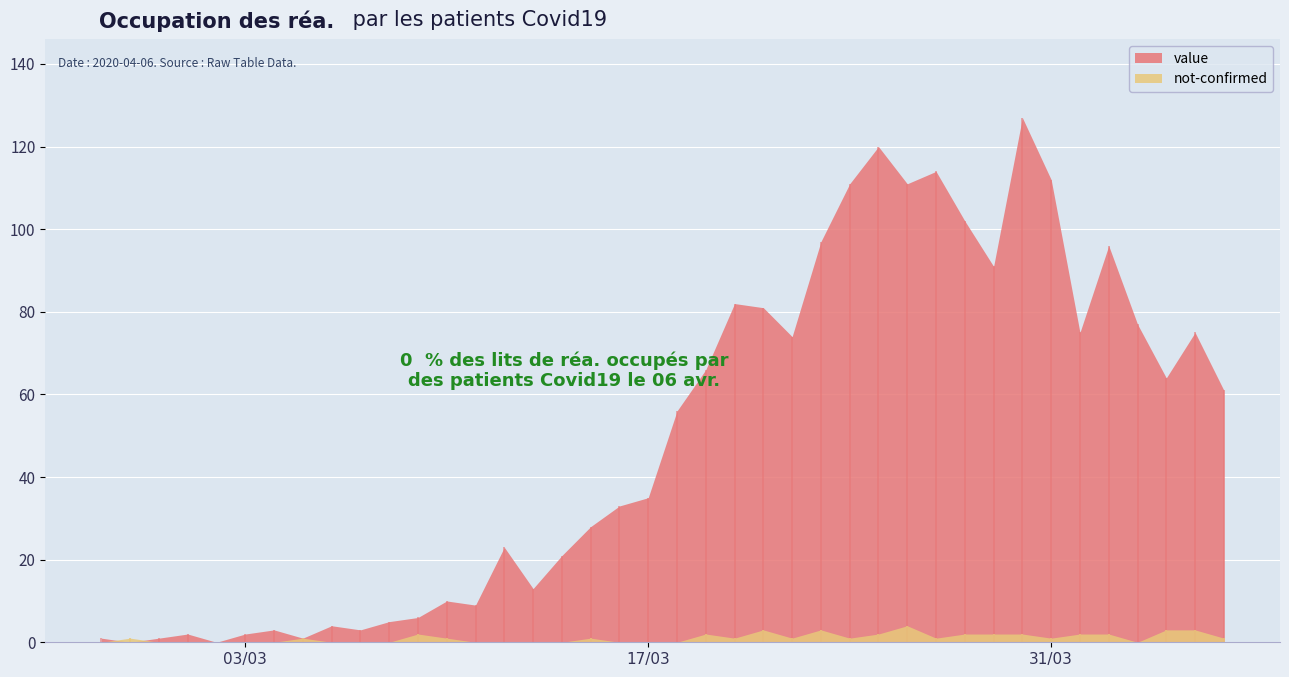

Reading left to right, list all the values displayed in this chart.

value: 2020-02-27=1	2020-02-28=0	2020-02-29=1	2020-03-01=2	2020-03-02=0	2020-03-03=2	2020-03-04=3	2020-03-05=1	2020-03-06=4	2020-03-07=3	2020-03-08=5	2020-03-09=6	2020-03-10=10	2020-03-11=9	2020-03-12=23	2020-03-13=13	2020-03-14=21	2020-03-15=28	2020-03-16=33	2020-03-17=35	2020-03-18=56	2020-03-19=66	2020-03-20=82	2020-03-21=81	2020-03-22=74	2020-03-23=97	2020-03-24=111	2020-03-25=120	2020-03-26=111	2020-03-27=114	2020-03-28=102	2020-03-29=91	2020-03-30=127	2020-03-31=112	2020-04-01=75	2020-04-02=96	2020-04-03=77	2020-04-04=64	2020-04-05=75	2020-04-06=61
not-confirmed: 2020-02-27=0	2020-02-28=1	2020-02-29=0	2020-03-01=0	2020-03-02=0	2020-03-03=0	2020-03-04=0	2020-03-05=1	2020-03-06=0	2020-03-07=0	2020-03-08=0	2020-03-09=2	2020-03-10=1	2020-03-11=0	2020-03-12=0	2020-03-13=0	2020-03-14=0	2020-03-15=1	2020-03-16=0	2020-03-17=0	2020-03-18=0	2020-03-19=2	2020-03-20=1	2020-03-21=3	2020-03-22=1	2020-03-23=3	2020-03-24=1	2020-03-25=2	2020-03-26=4	2020-03-27=1	2020-03-28=2	2020-03-29=2	2020-03-30=2	2020-03-31=1	2020-04-01=2	2020-04-02=2	2020-04-03=0	2020-04-04=3	2020-04-05=3	2020-04-06=1